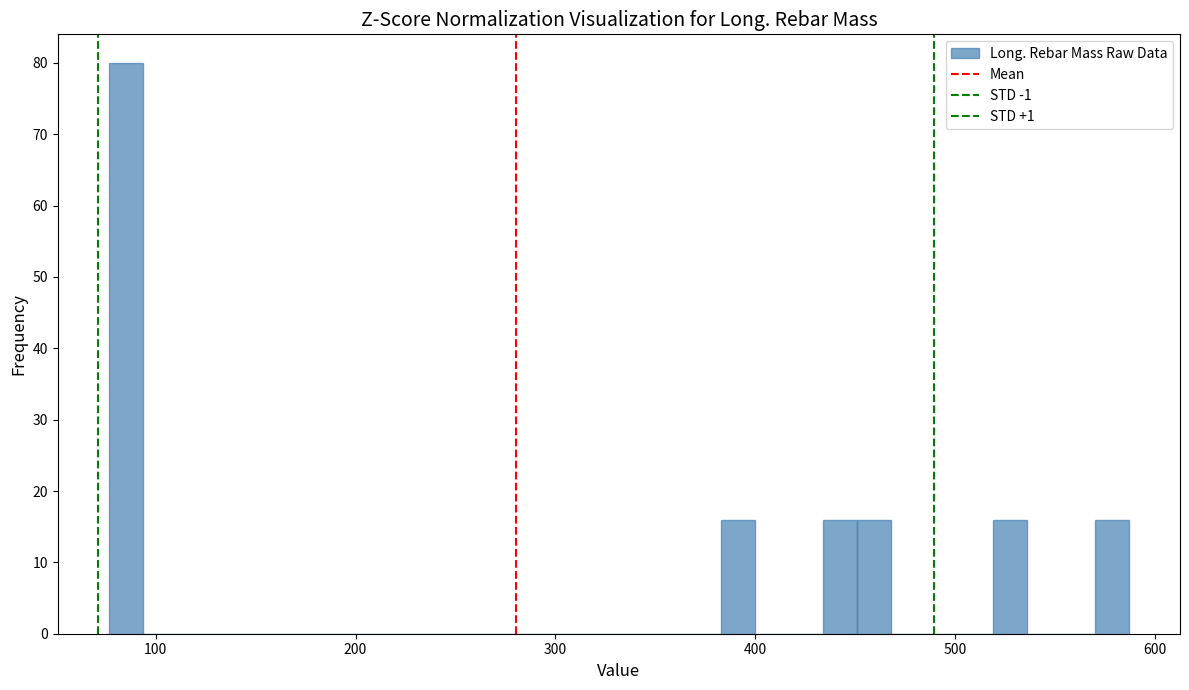

Read against the x-axis, roughly where is the centre of the tallest bar?

90